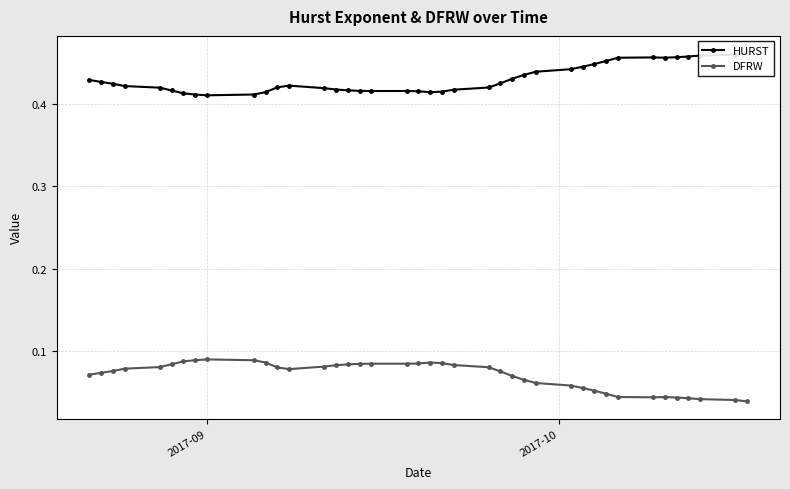

Count the DFRW values in the range 0 to 1.

40